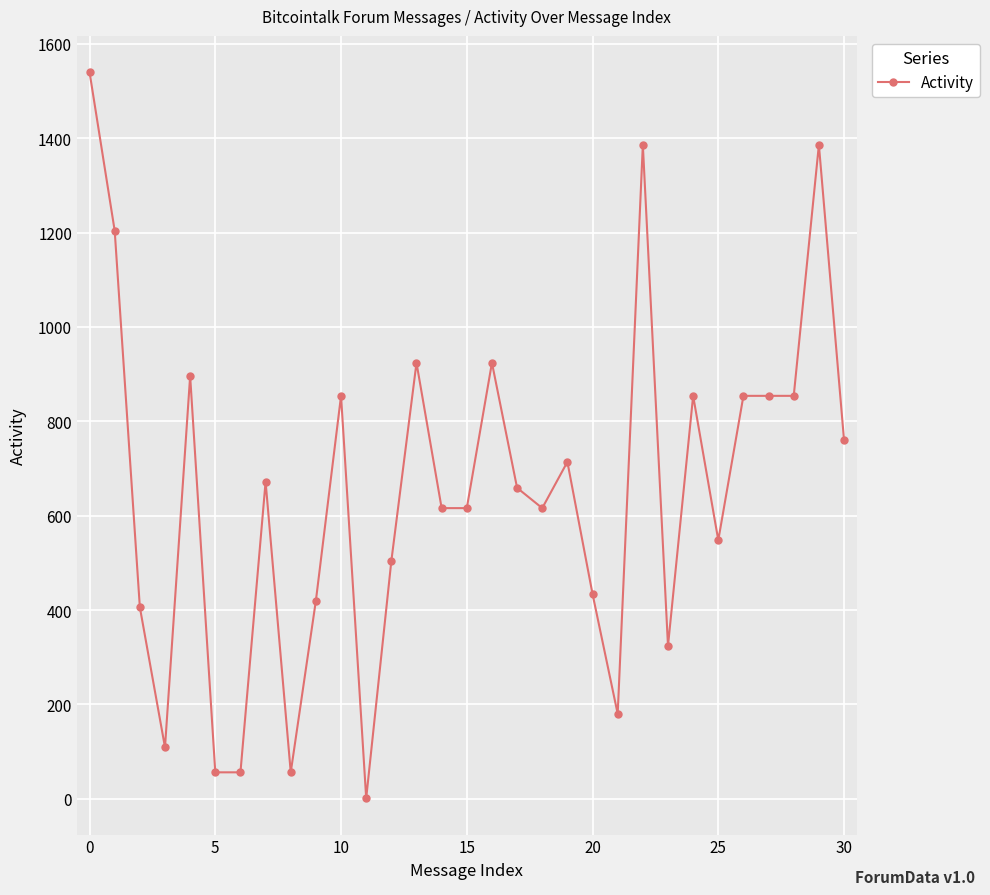

What is the average value?

654